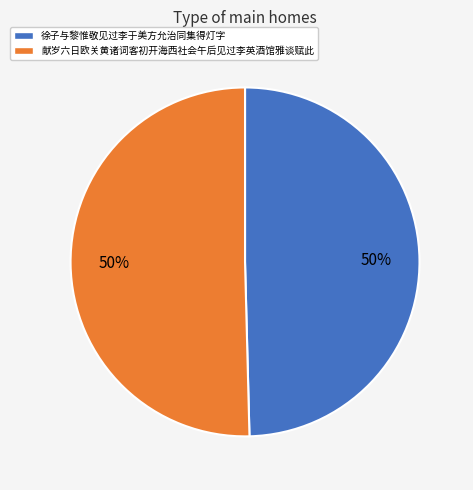

Is the sum of 徐子与黎惟敬见过李于美方允治同集得灯字 and 献岁六日欧关黄诸词客初开海西社会午后见过李英酒馆雅谈赋此 greater than half?

Yes